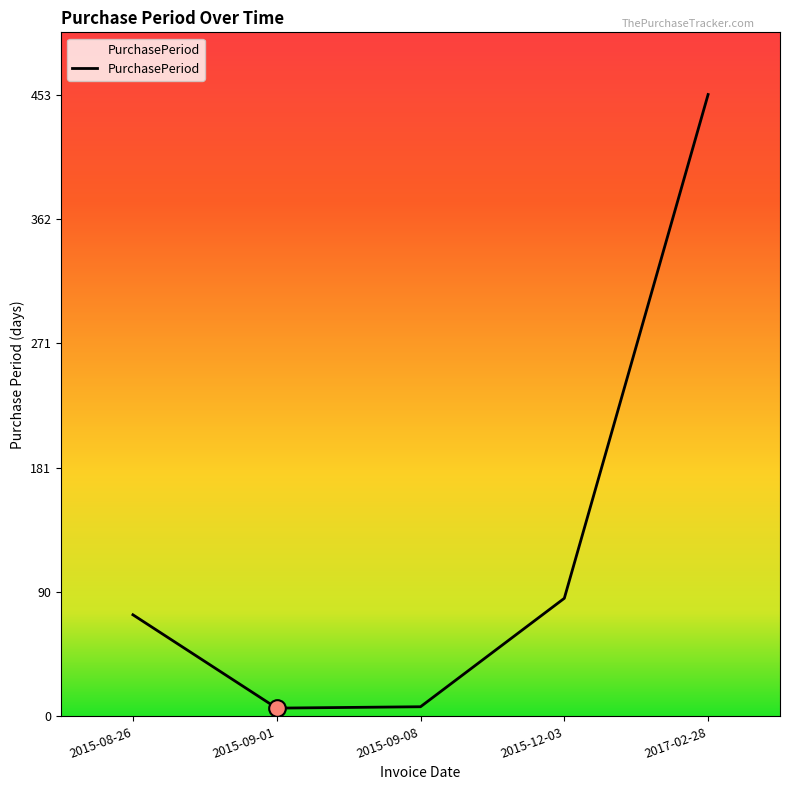

What is the minimum value shown in the chart?

6